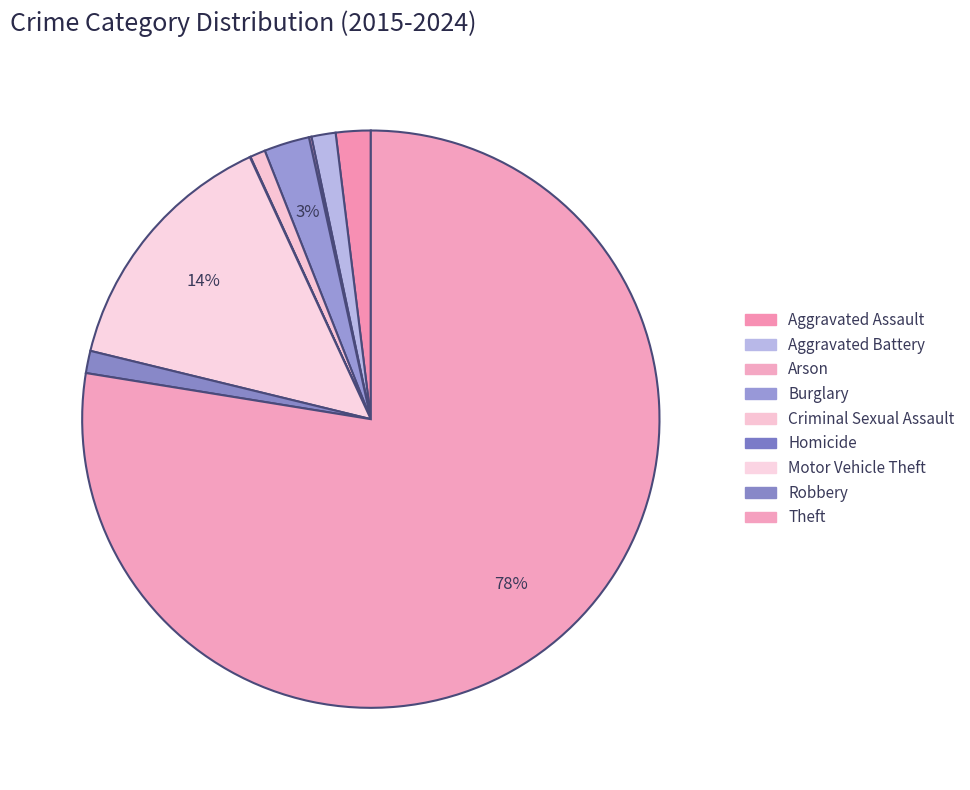

Combined, what portion of the pie is Theft and Criminal Sexual Assault?

78.4%